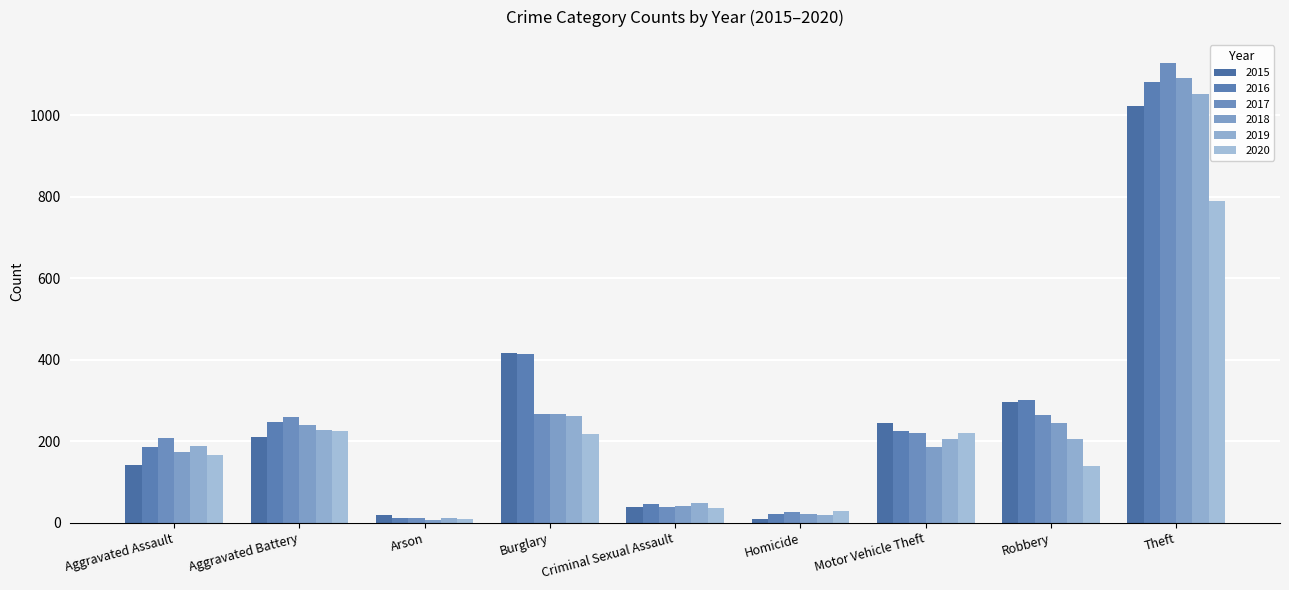

The value of 2016 at Aggravated Assault is 185. True or false?

True